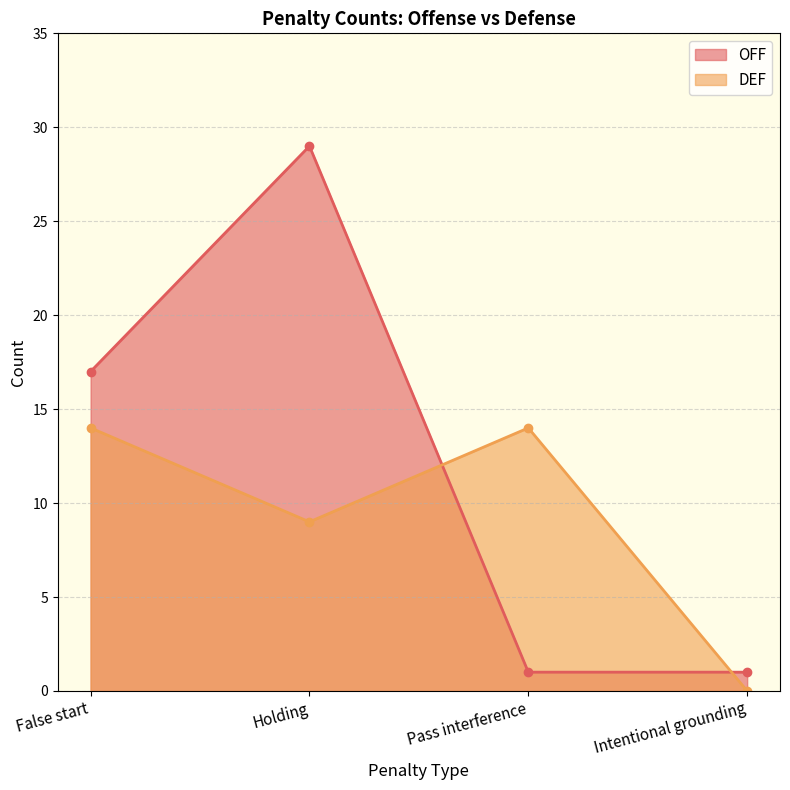

How many times do DEF and OFF cross each other?

2